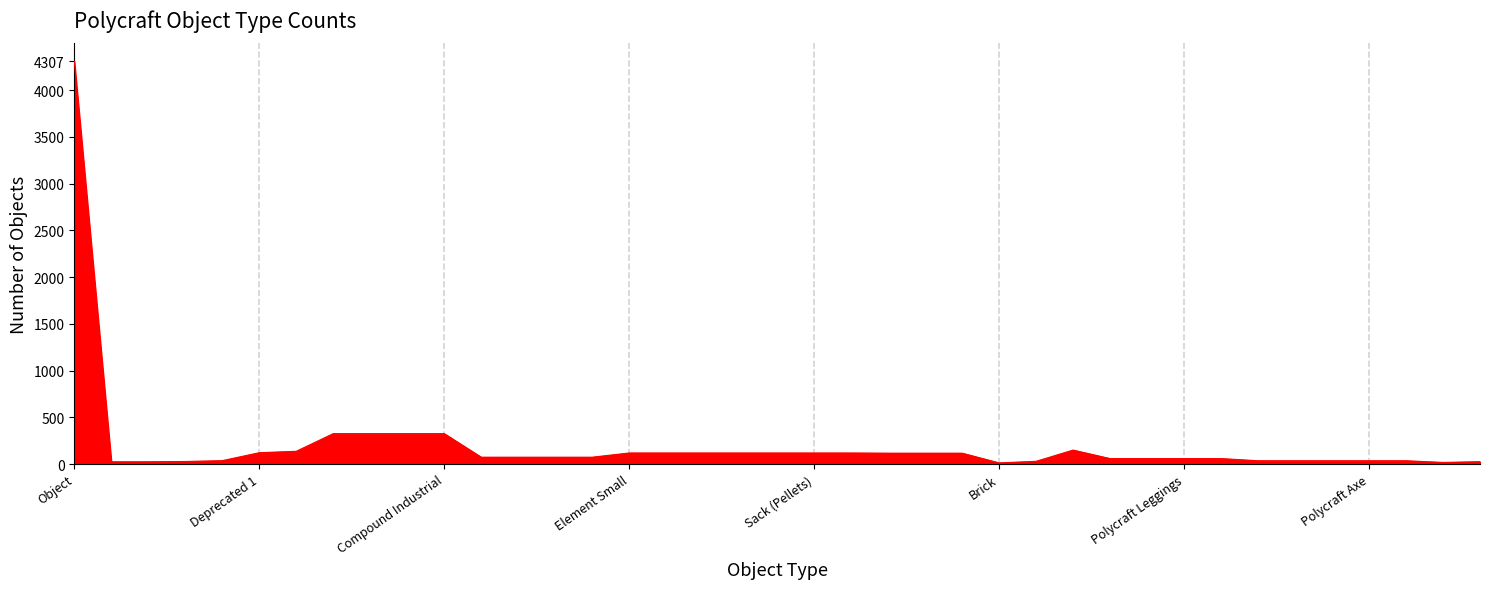

What is the difference between the maximum and minimum values?

4295